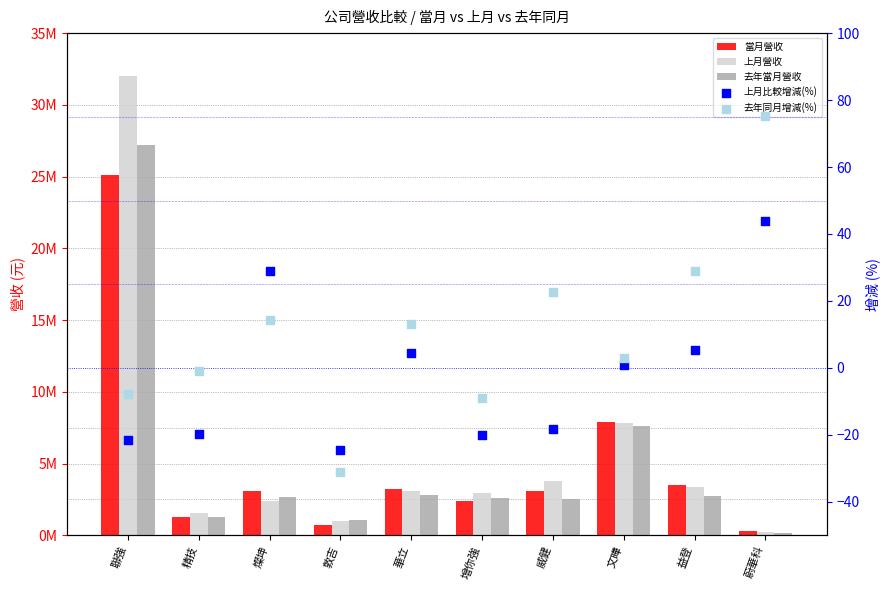

What are all the series names shown in the legend?

當月營收, 上月營收, 去年當月營收, 上月比較增減(%), 去年同月增減(%)